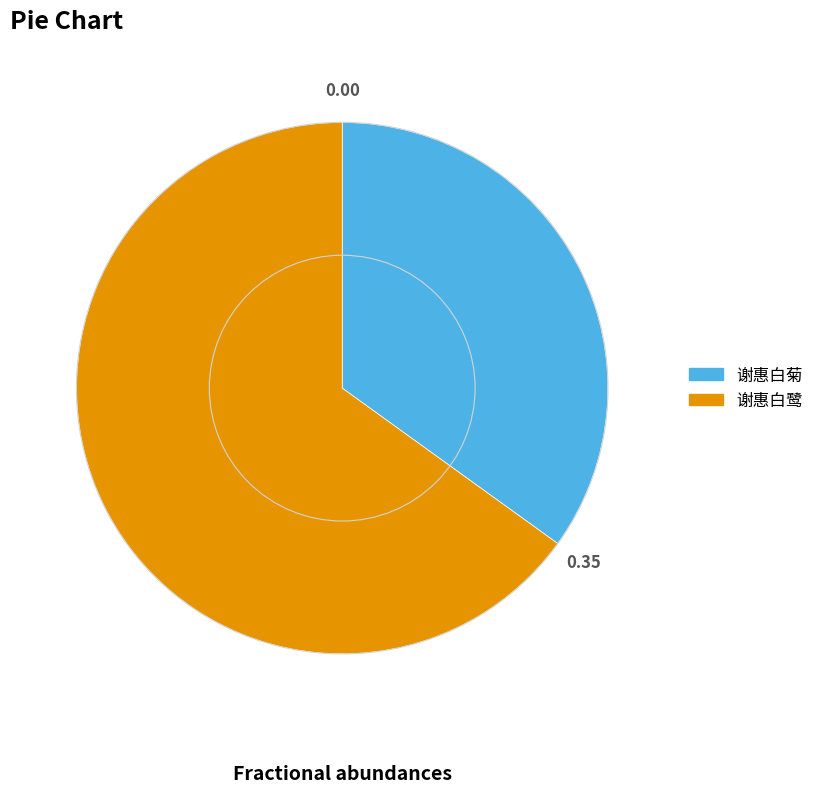

Does any single category account for the majority?

Yes